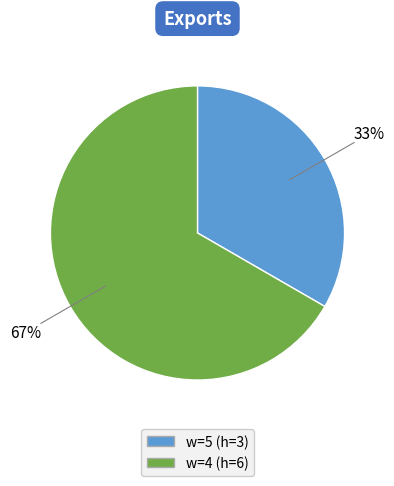

To the nearest percent, what is the average slice percentage?

50%